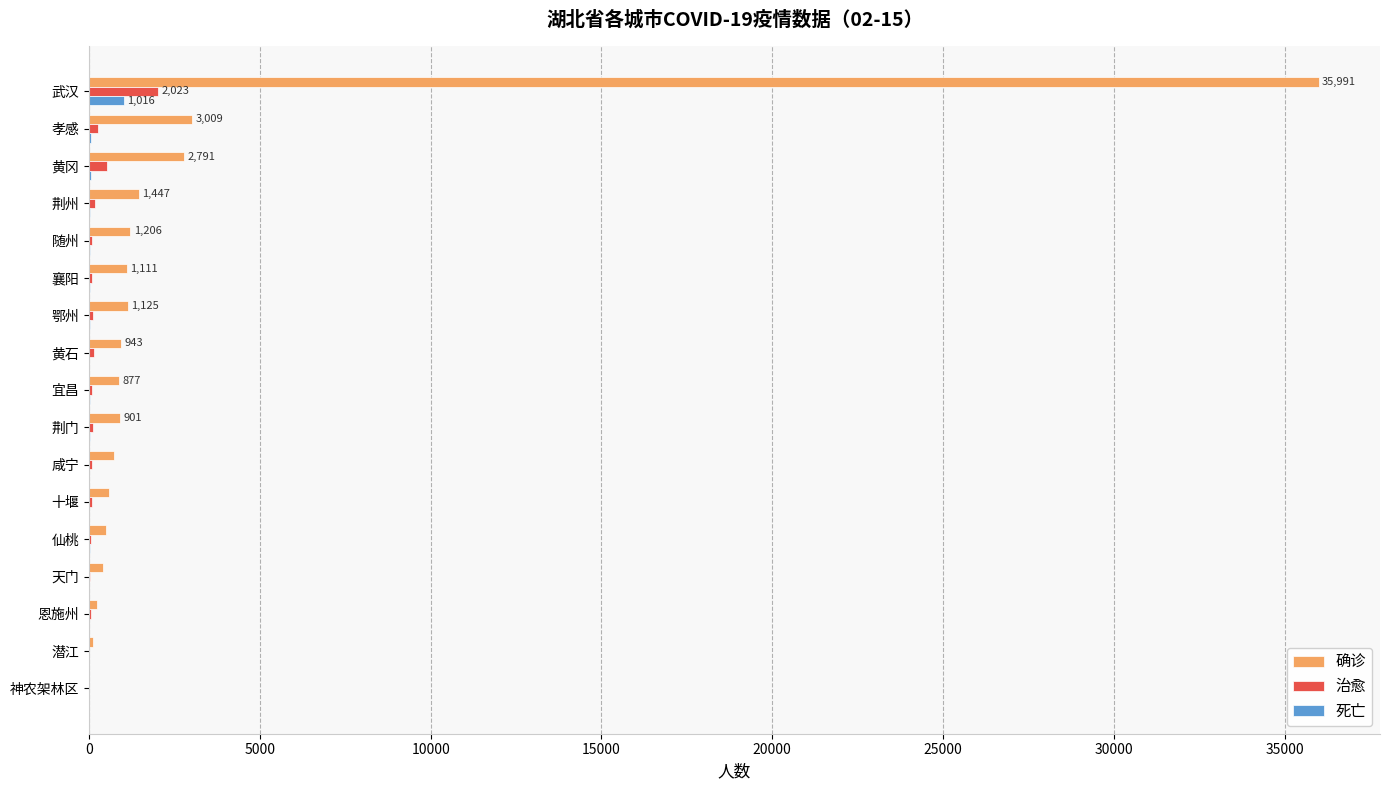

At which category is the sum across all series the highest?

武汉